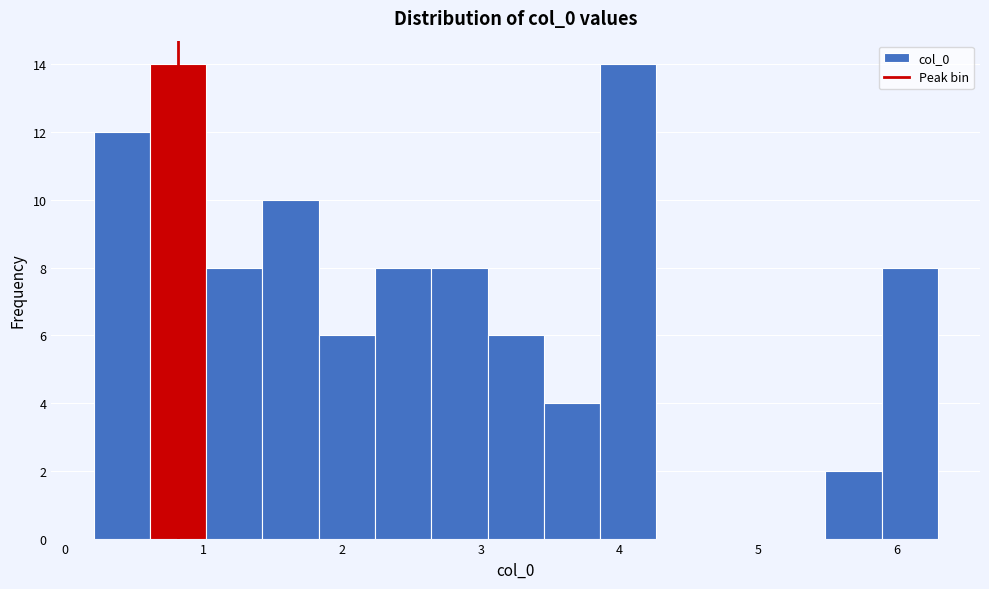

Reading left to right, transcribe this chart: for each bar, give the range it covers on the x-axis and its height. Neither the bar edges nor the heights are printed on the chart, so give them approximately, as read against the axes.

0.2 to 0.6: 12
0.6 to 1.0: 14
1.0 to 1.4: 8
1.4 to 1.8: 10
1.8 to 2.2: 6
2.2 to 2.6: 8
2.6 to 3.0: 8
3.0 to 3.5: 6
3.5 to 3.9: 4
3.9 to 4.3: 14
4.3 to 4.7: 0
4.7 to 5.1: 0
5.1 to 5.5: 0
5.5 to 5.9: 2
5.9 to 6.3: 8